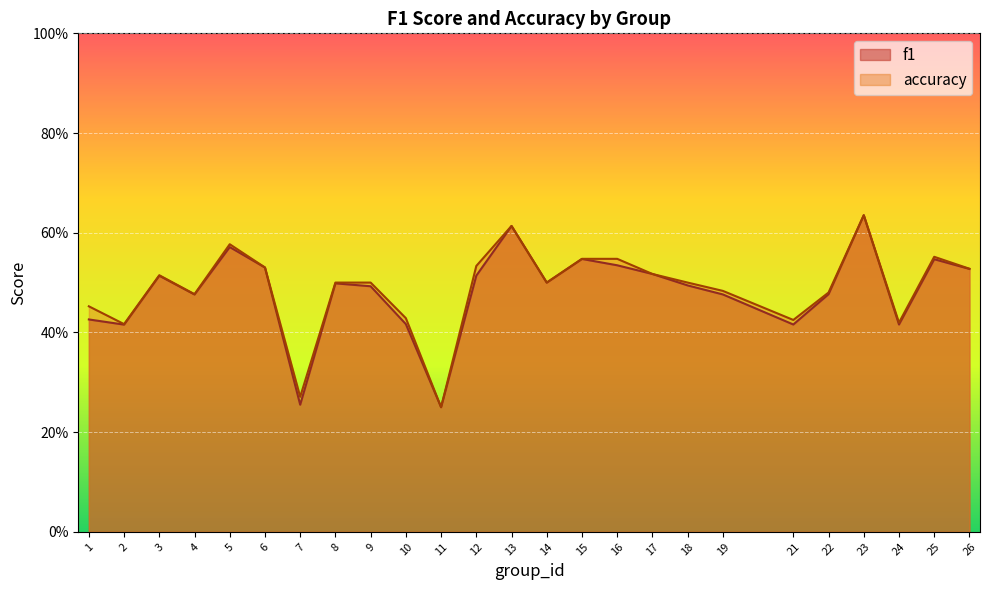

Which series has the largest range (max minus min)?

accuracy